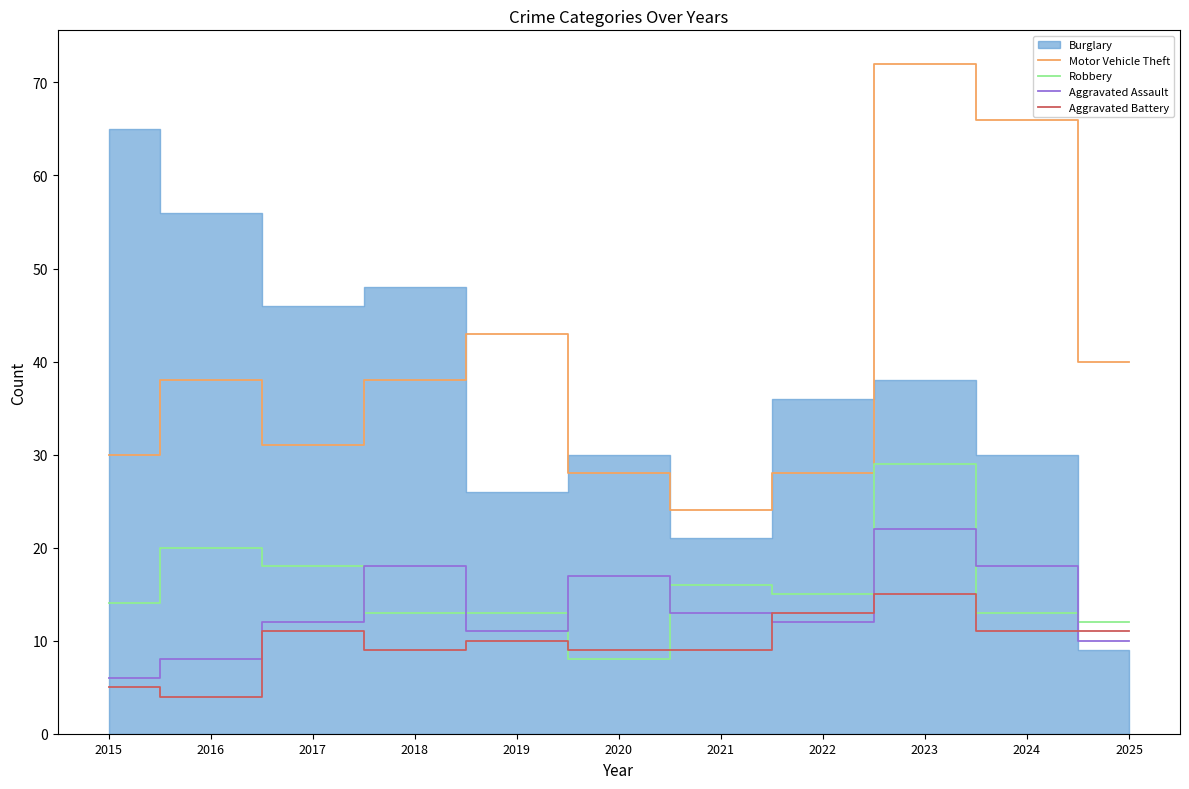

In Aggravated Battery, how many points are higher than both neighbors (excluding endpoints)?

3